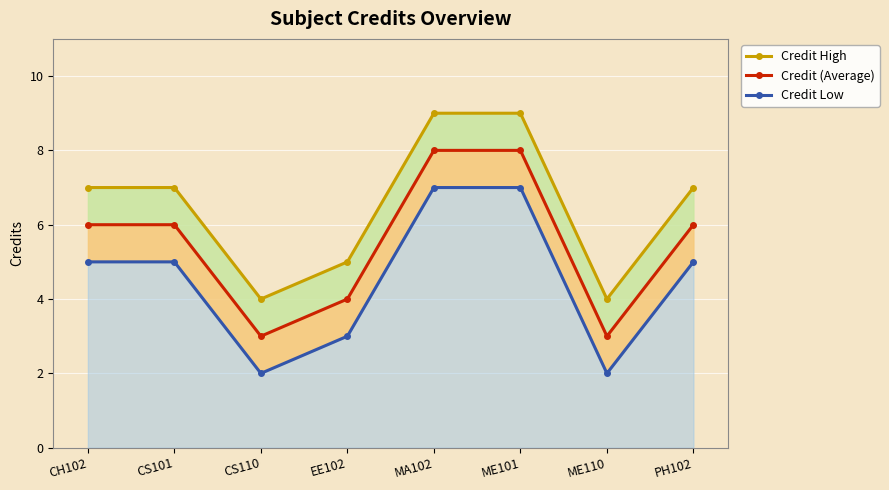

At how many categories does at least one series exceed 6?

5